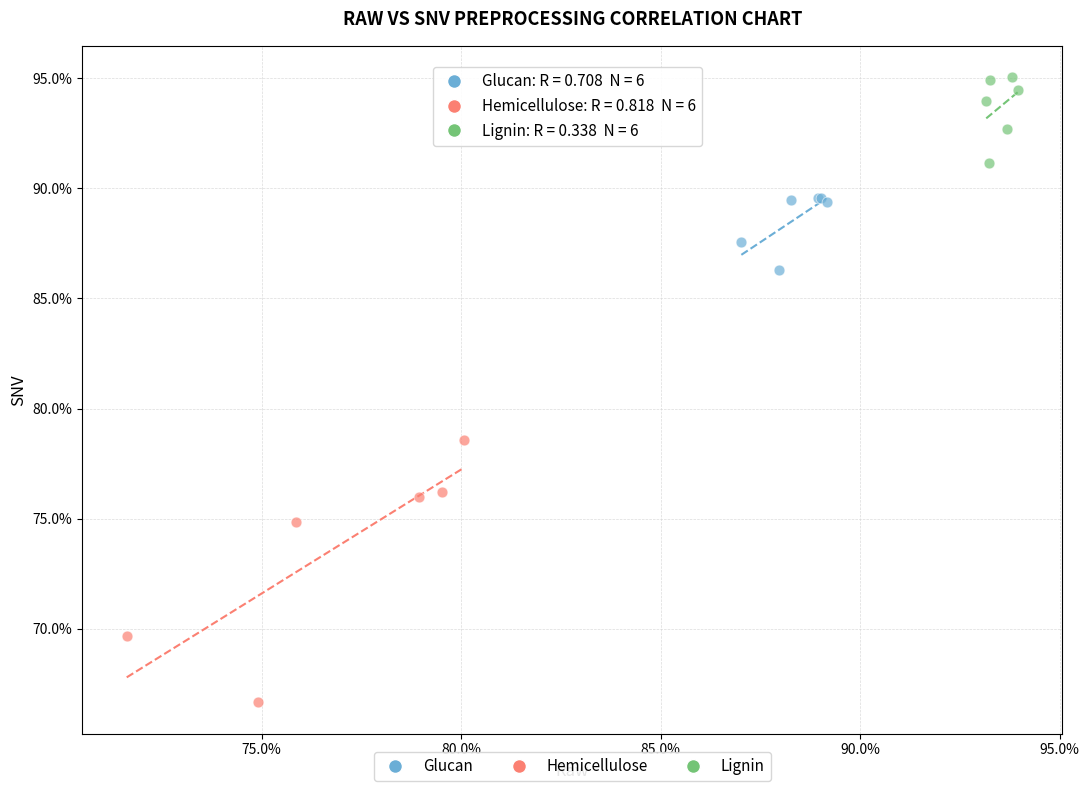

Which series contains the lowest Y value?

Hemicellulose